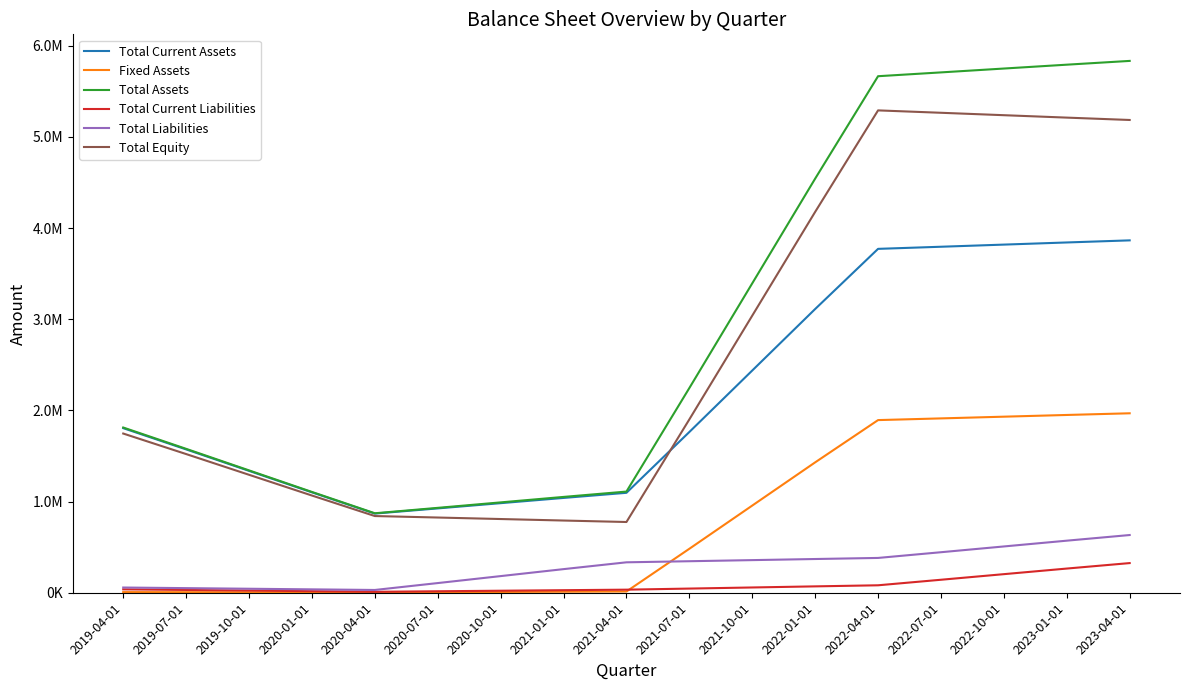

Does the chart display data point markers on the line(s)?

No